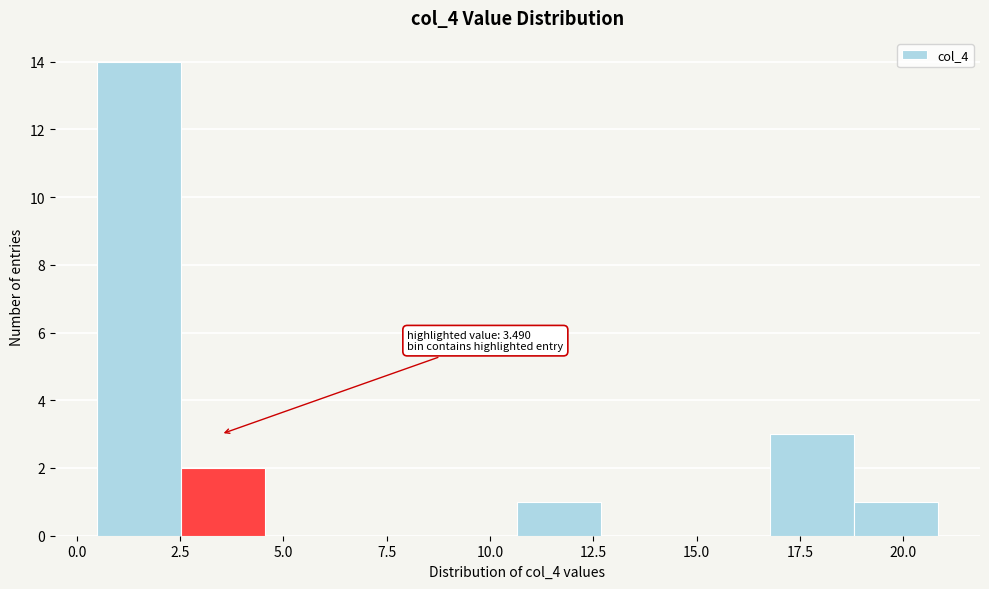

Over which range of the x-axis is the bar tallest?

0.5 to 2.5